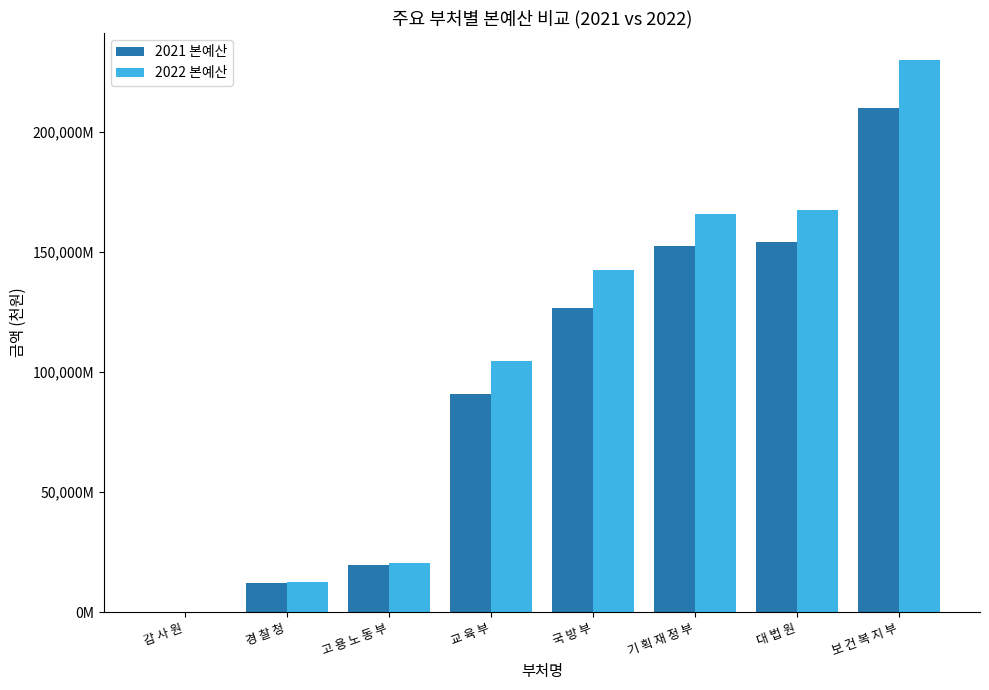

What is the sum of the 2022 본예산 values at 보 건 복 지 부 and 경 찰 청?

242037915500